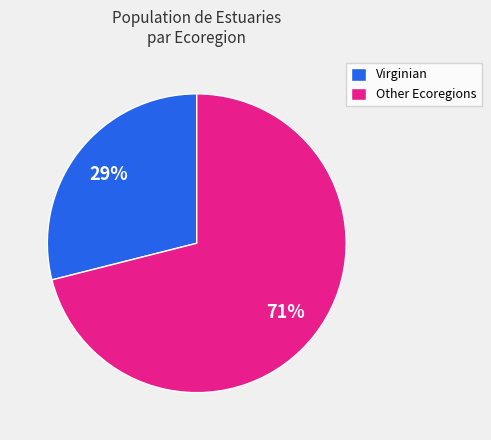

To the nearest percent, what is the average slice percentage?

50%